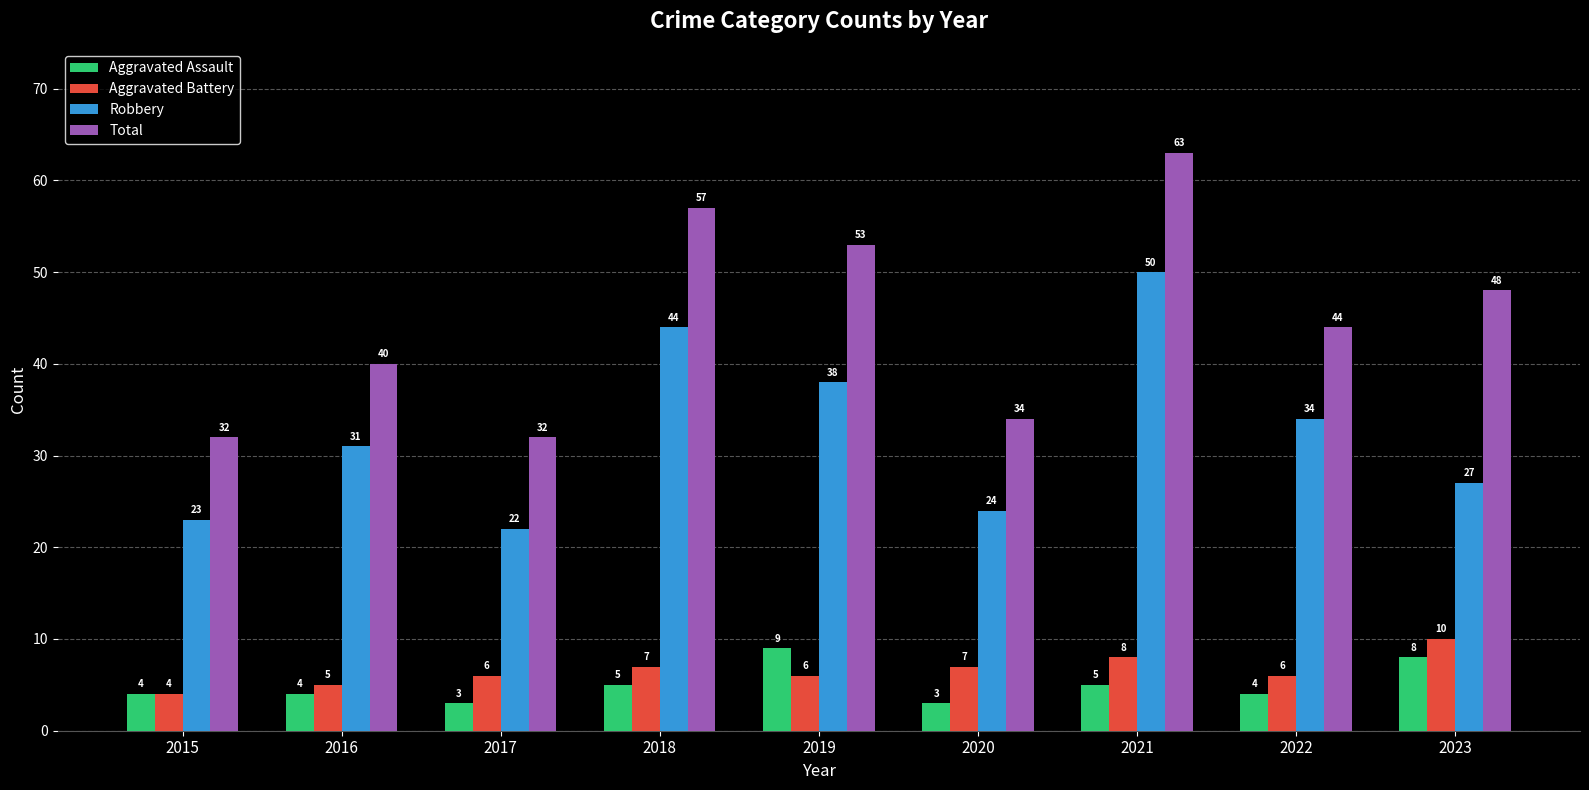

Is it true that Total equals 55 at 2020?

False